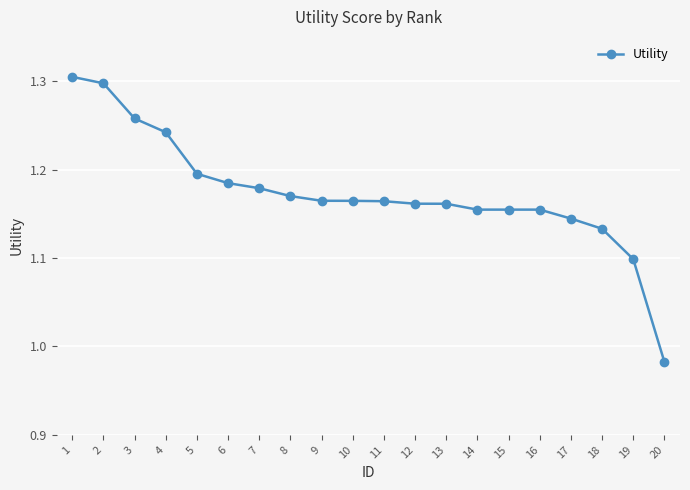

At which category does the chart reach its peak across all series?

1